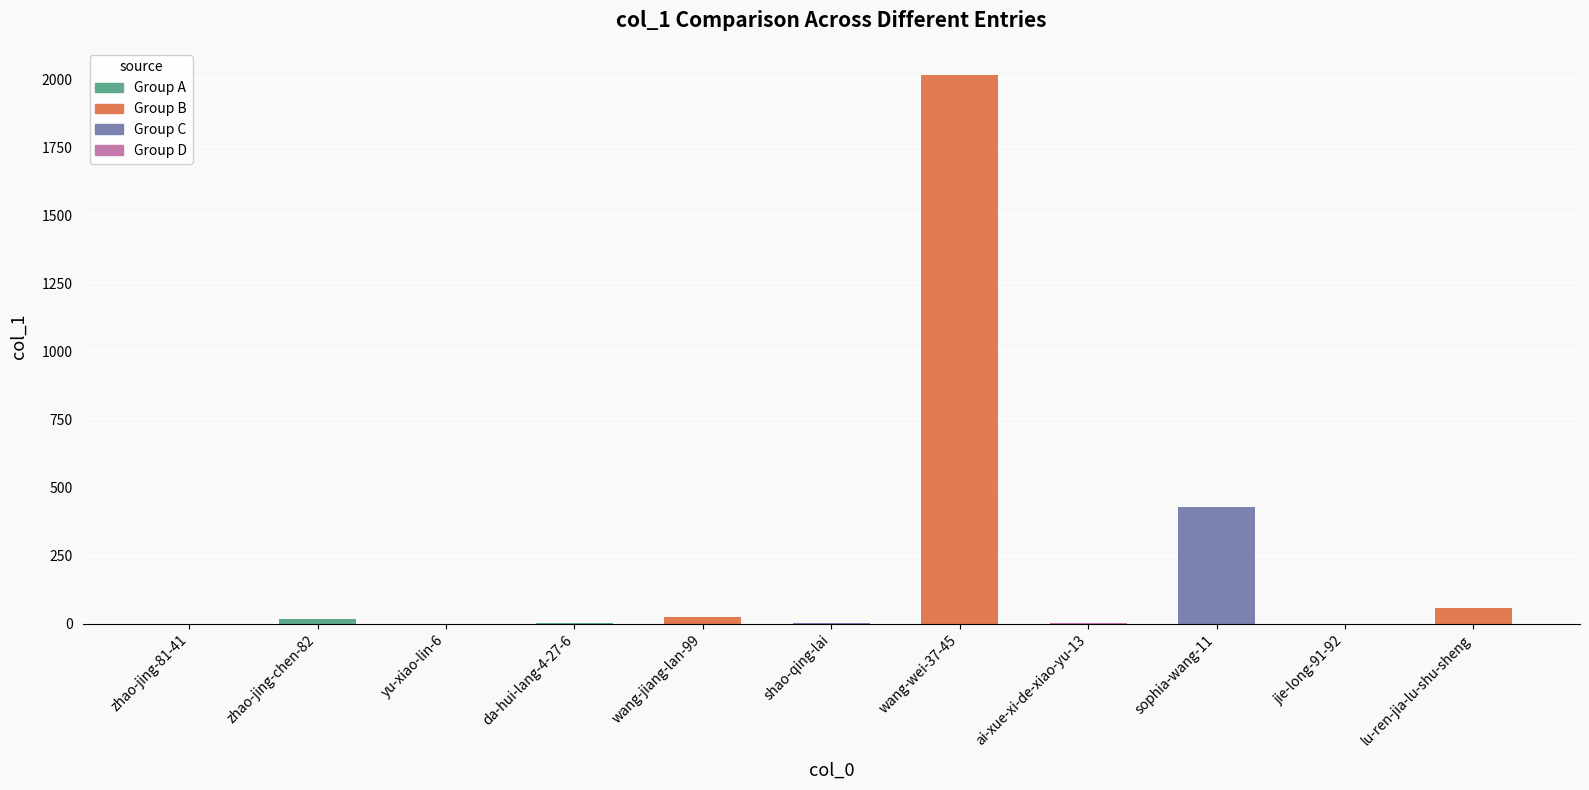

What is the change in value from yu-xiao-lin-6 to wang-wei-37-45?

+2014